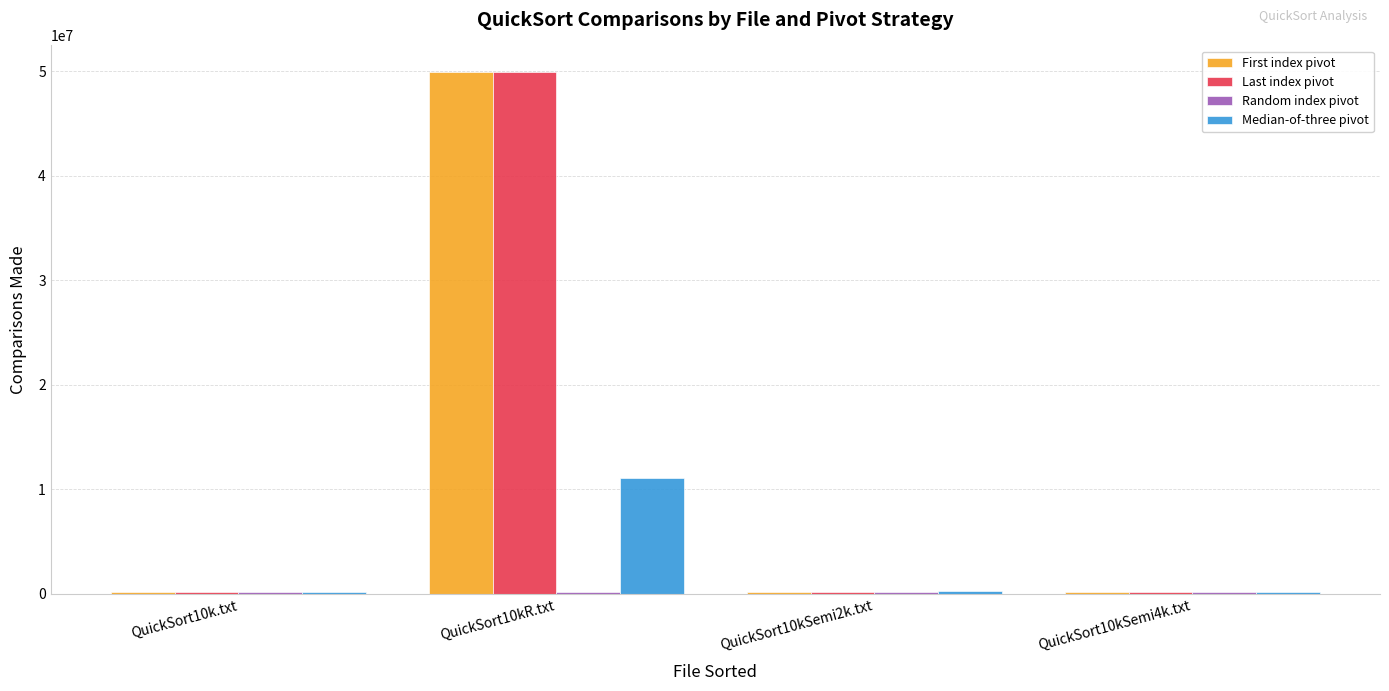

What is the maximum value shown in the chart?

49985001